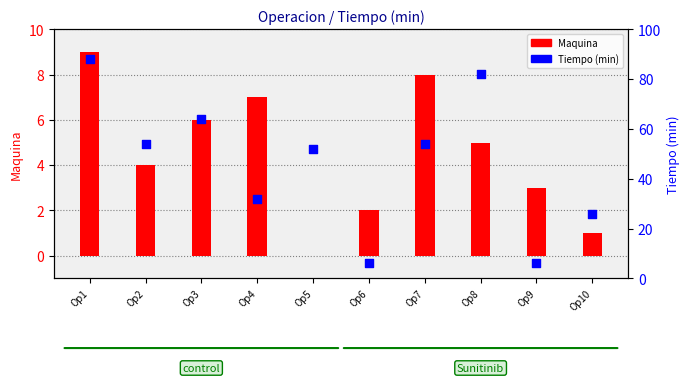

What is the total value across all series at Op5?

52